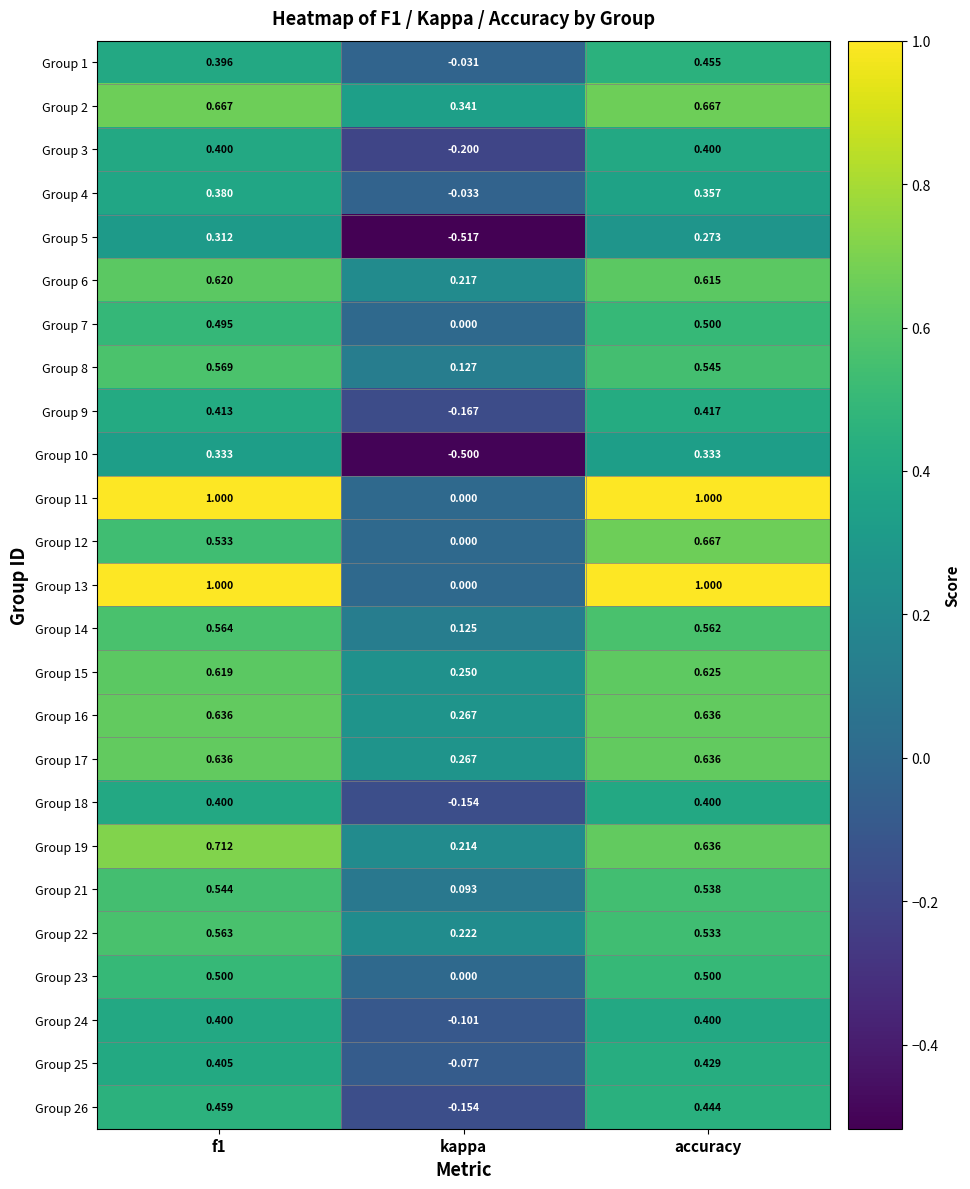

Where is Group 24 nearest to the value 0?

kappa